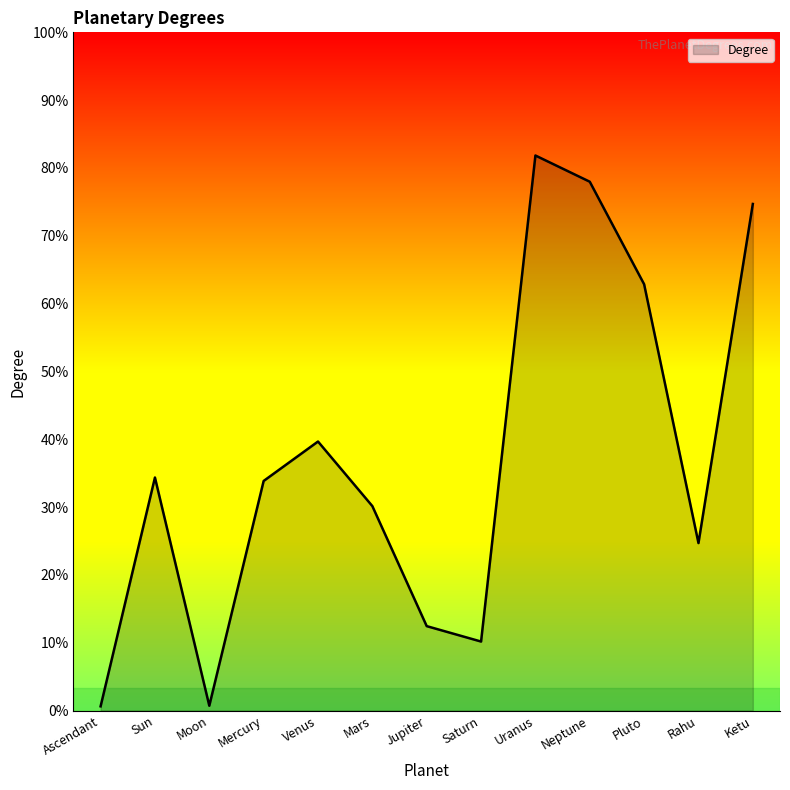

Where does the data first go above 121?

Sun